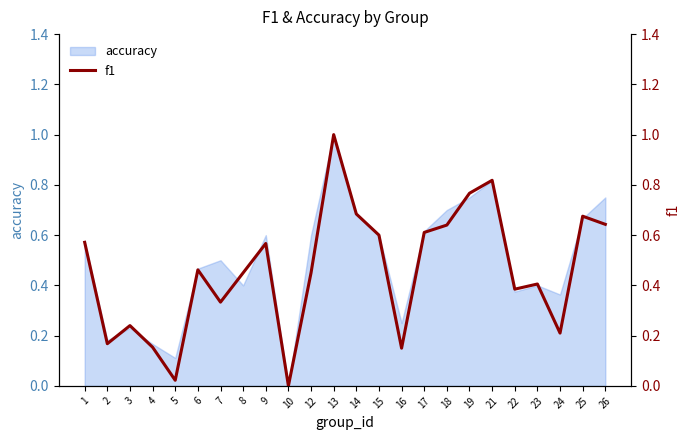

How many positive values are there?

23